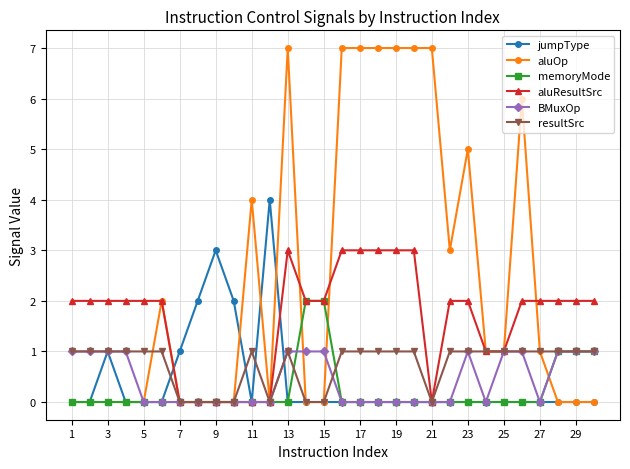

Which series has the widest spread of values?

aluOp